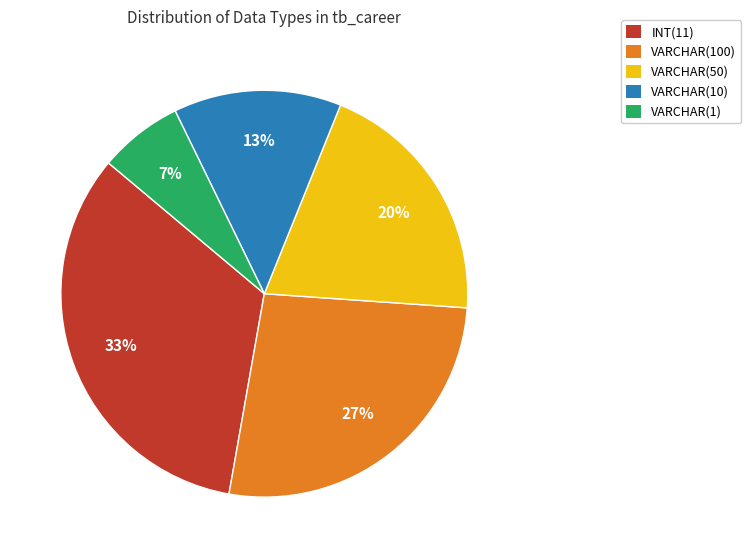

To the nearest percent, what is the average slice percentage?

20%